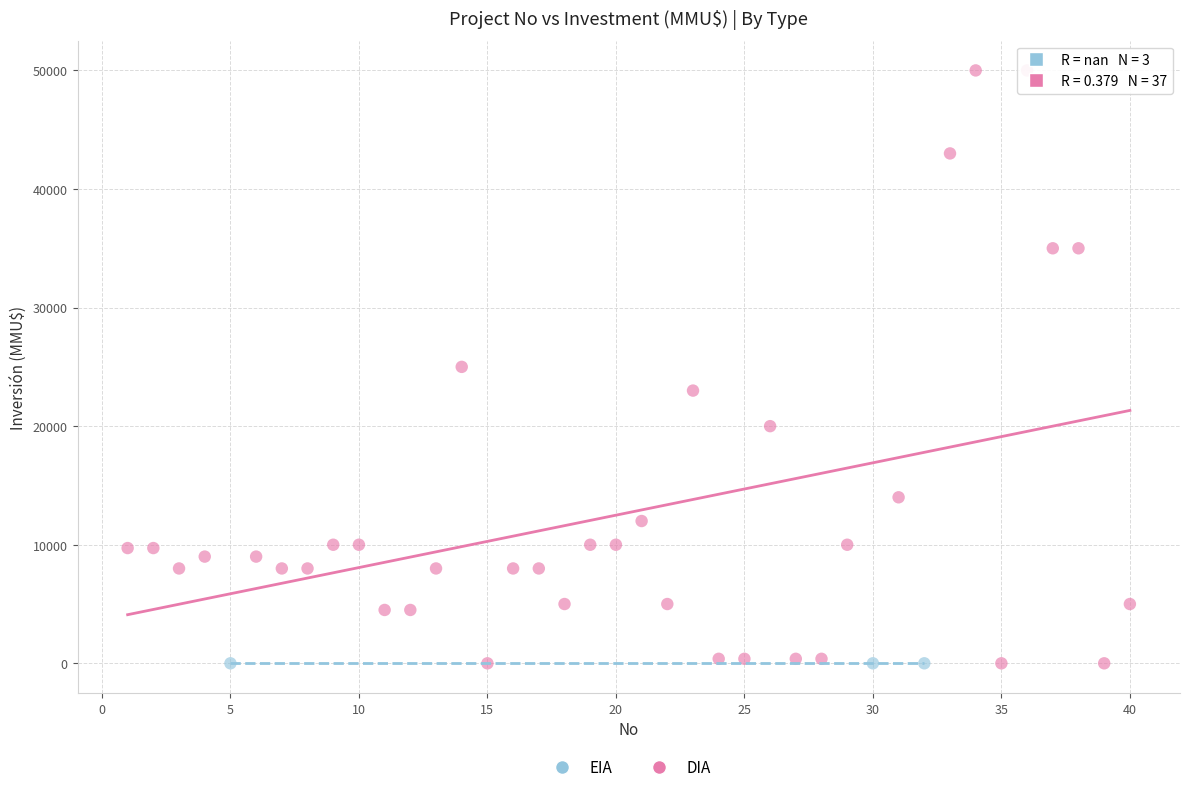

Which series reaches the maximum Y coordinate?

DIA